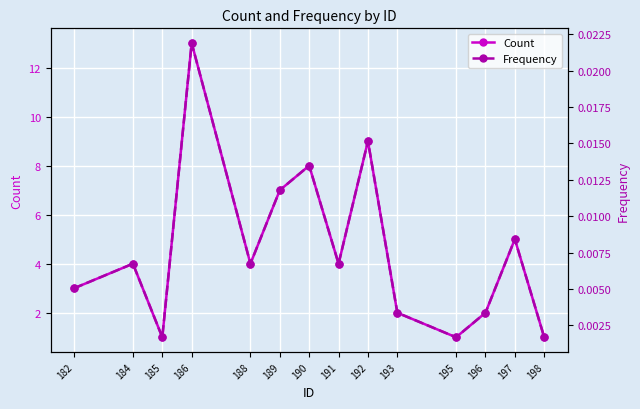

Reading left to right, transcribe all the data shown in this chart.

Count: 3.0	4.0	1.0	13.0	4.0	7.0	8.0	4.0	9.0	2.0	1.0	2.0	5.0	1.0
Frequency: 0.0	0.0	0.0	0.0	0.0	0.0	0.0	0.0	0.0	0.0	0.0	0.0	0.0	0.0